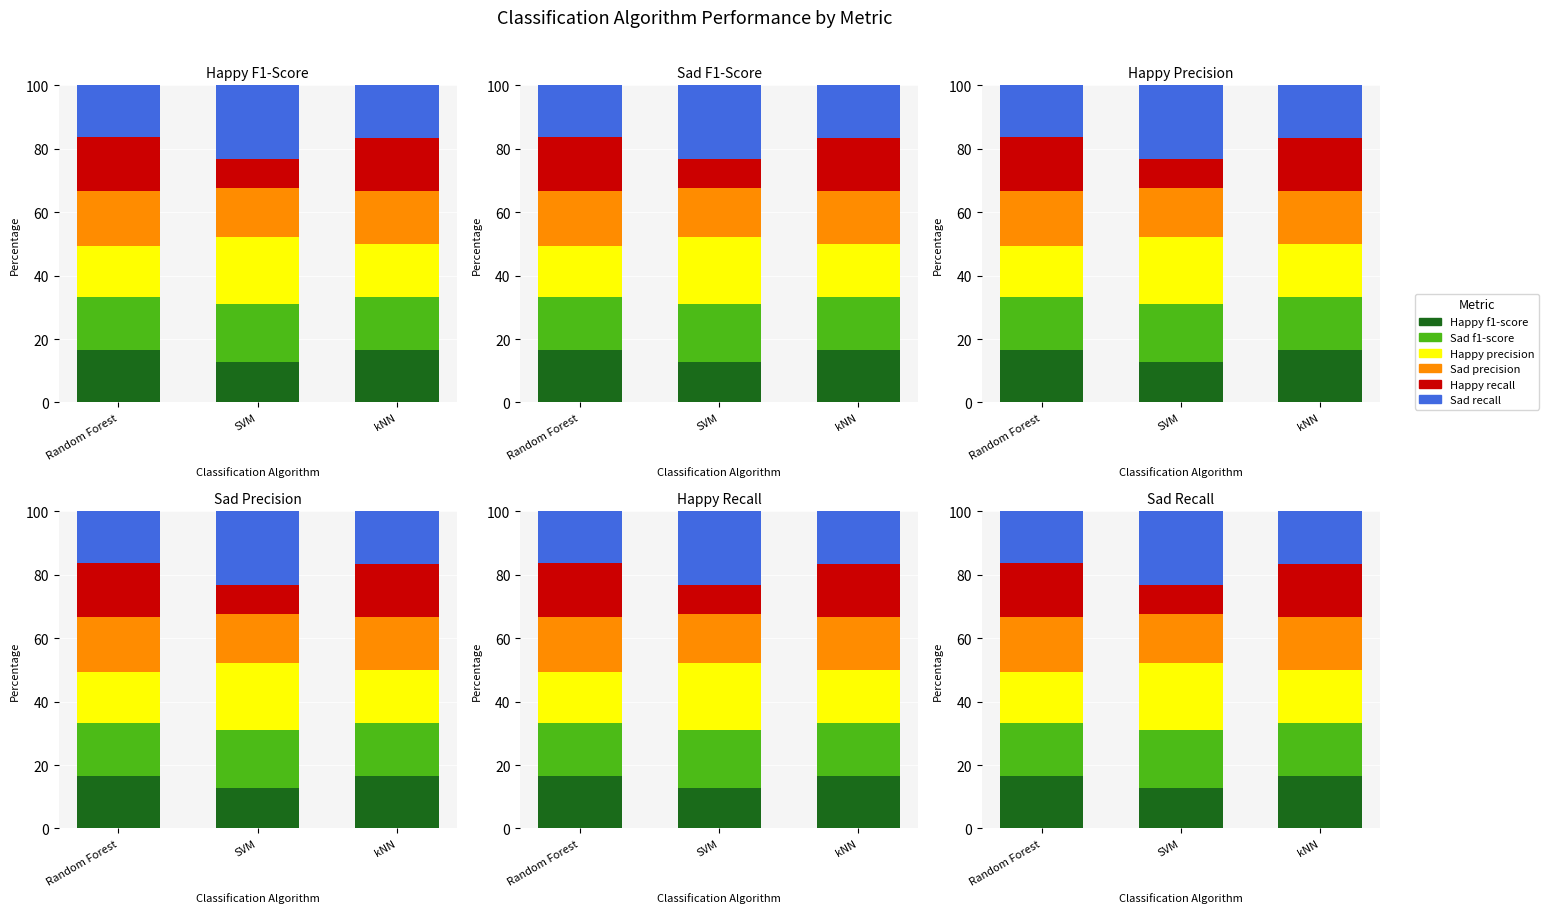

List the labels in order of Happy f1-score value, smallest first.

SVM, kNN, Random Forest